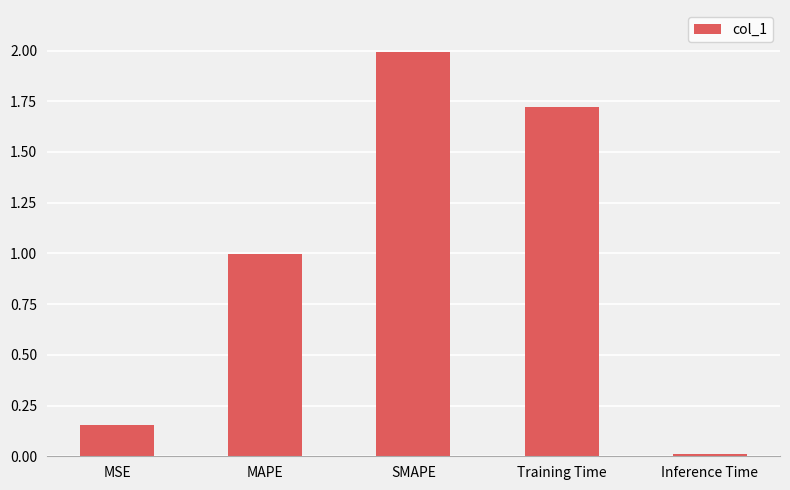

What is the maximum value shown in the chart?

2.0